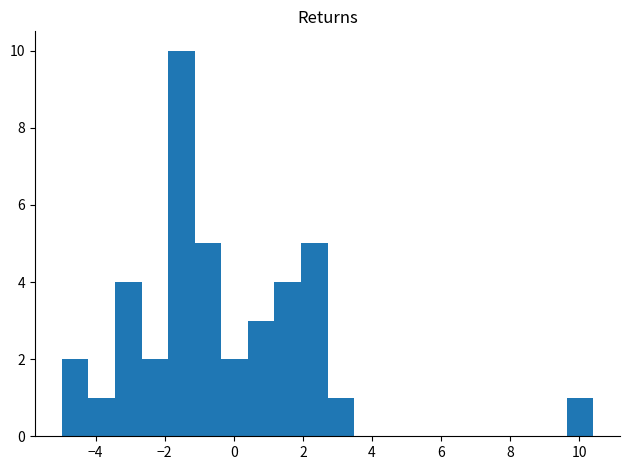

Around what value on the x-axis is the tallest bar? Give the approximate position of its centre, as read against the axis.

-1.6